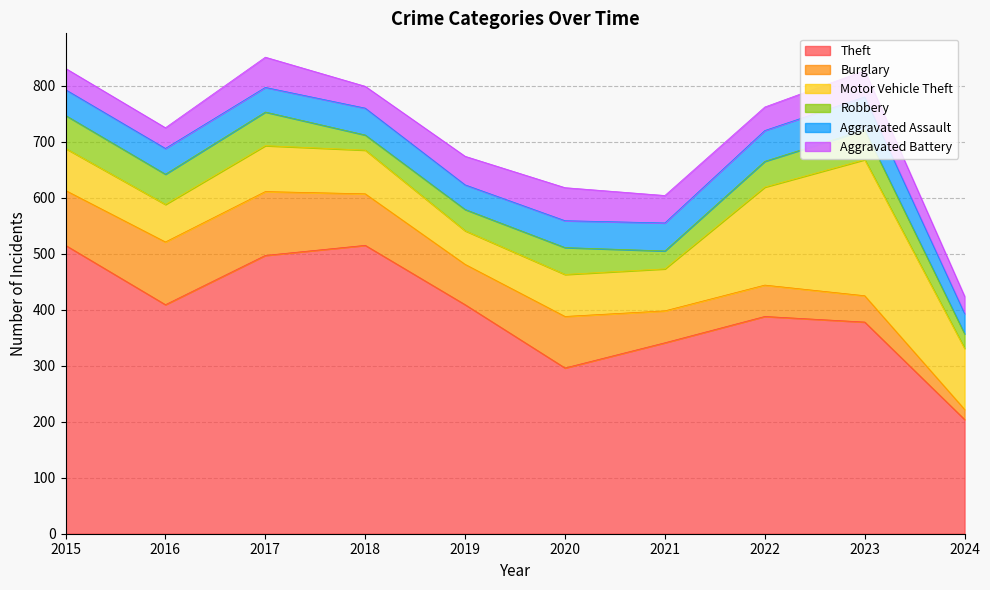

Reading left to right, transcribe all the data shown in this chart.

Theft: 515	409	497	515	409	296	341	388	378	204
Burglary: 98	112	114	92	72	92	57	56	47	18
Motor Vehicle Theft: 75	67	82	78	60	75	75	175	243	109
Robbery: 59	54	60	27	38	48	32	46	53	26
Aggravated Assault: 46	46	44	48	44	48	50	55	59	36
Aggravated Battery: 38	37	54	39	51	59	49	42	47	31